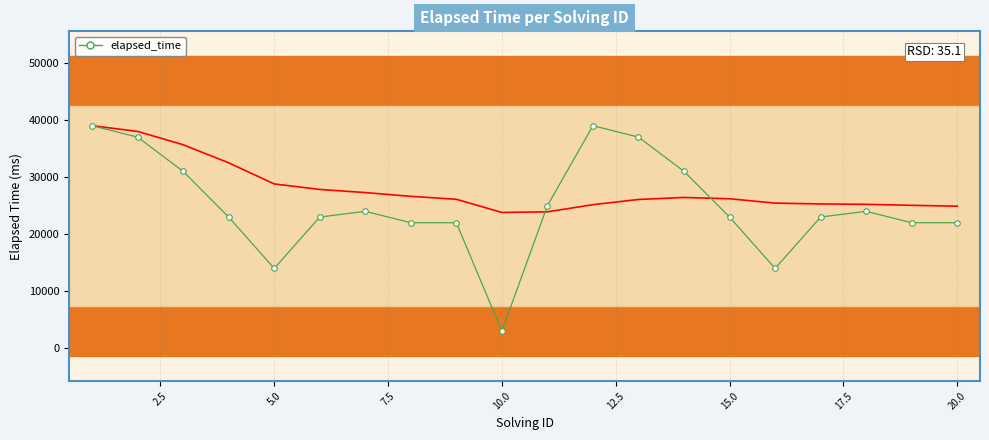

How many lines are shown in the chart?

1